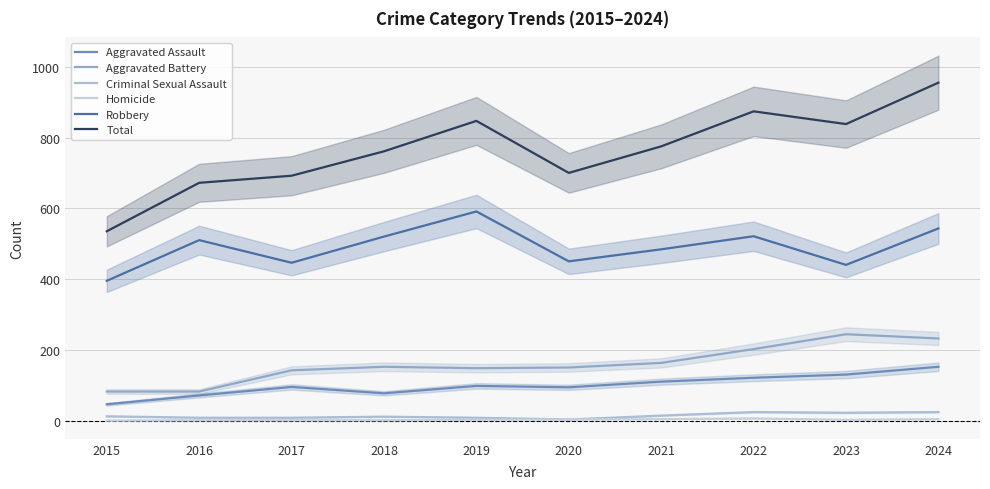

What is the sum of the Aggravated Battery values at 2024 and 2019?

380